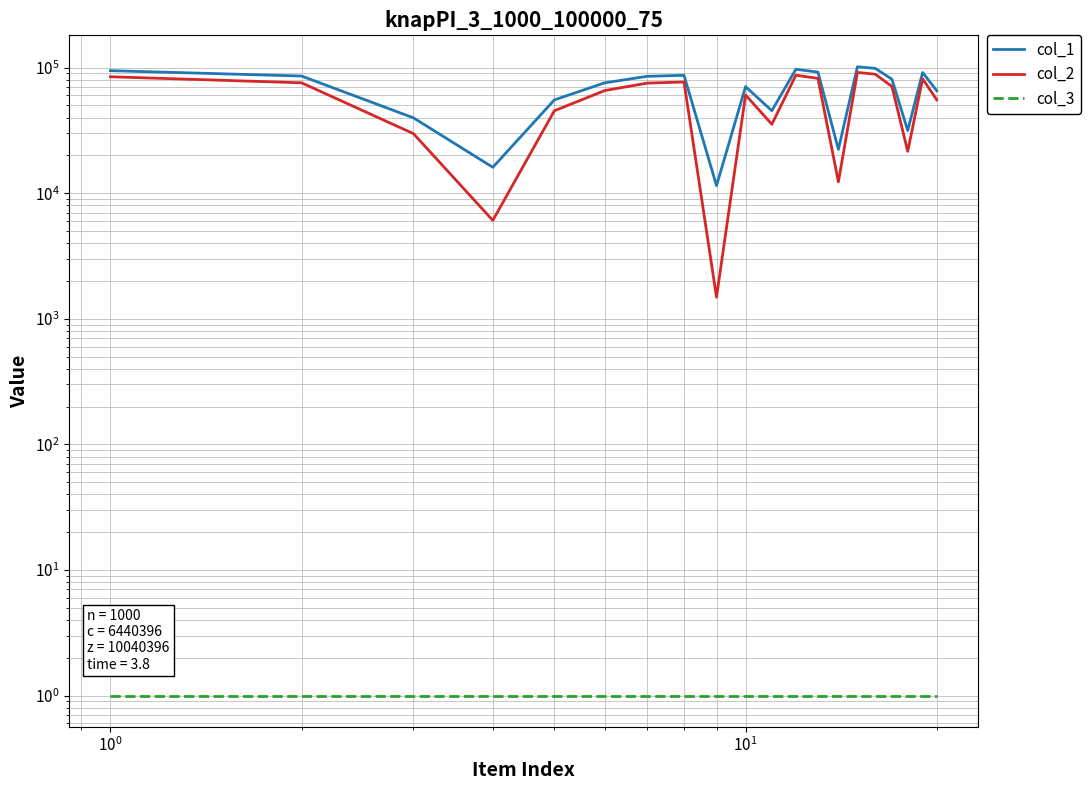

What are all the series names shown in the legend?

col_1, col_2, col_3